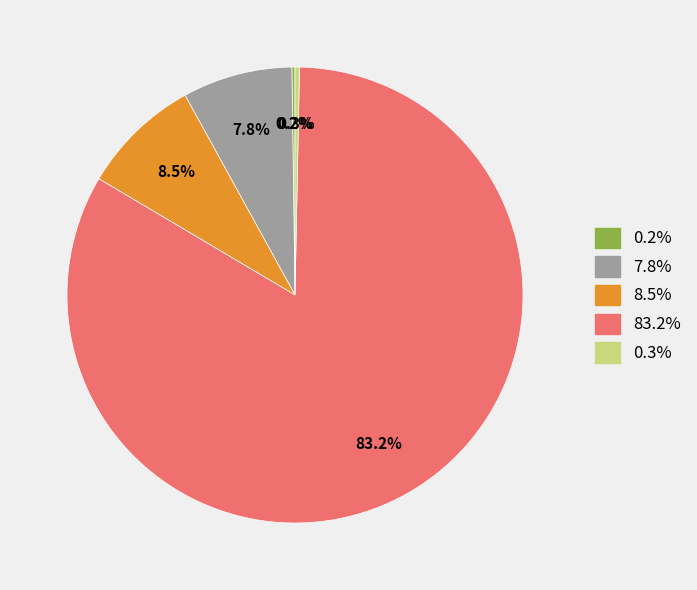

Is there a majority slice in this chart?

Yes